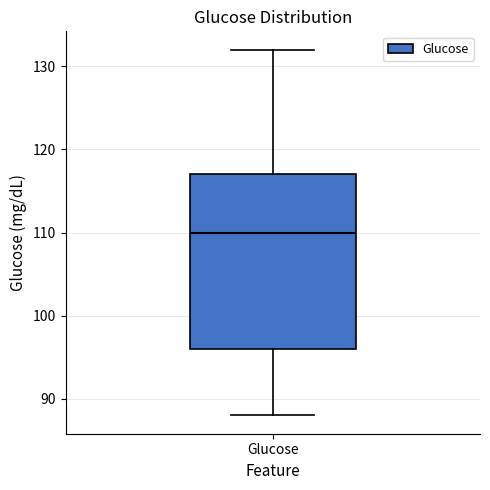

Read this box plot against the y-axis: the position of the median line, the range covered by the box, and the ends of both whiskers. The values are not printed on the chart, so give them approximately, as read against the axis.

median 110, box 96 to 117, whiskers 88 to 132